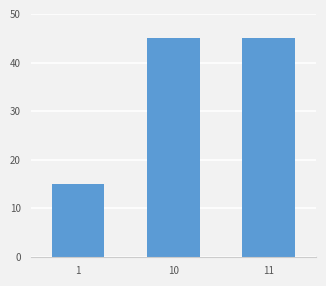

What is the value of the 3rd bar from the left?

45